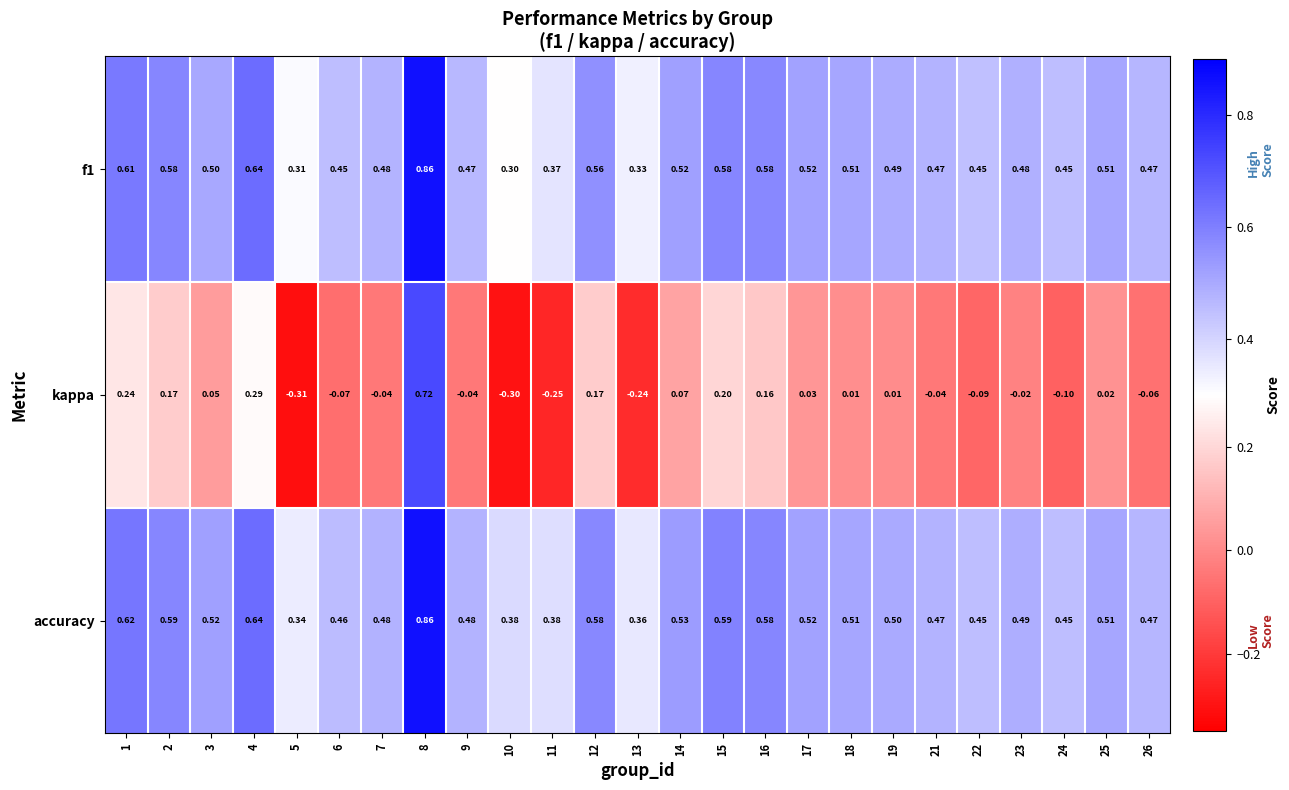

Which series has the largest range (max minus min)?

kappa